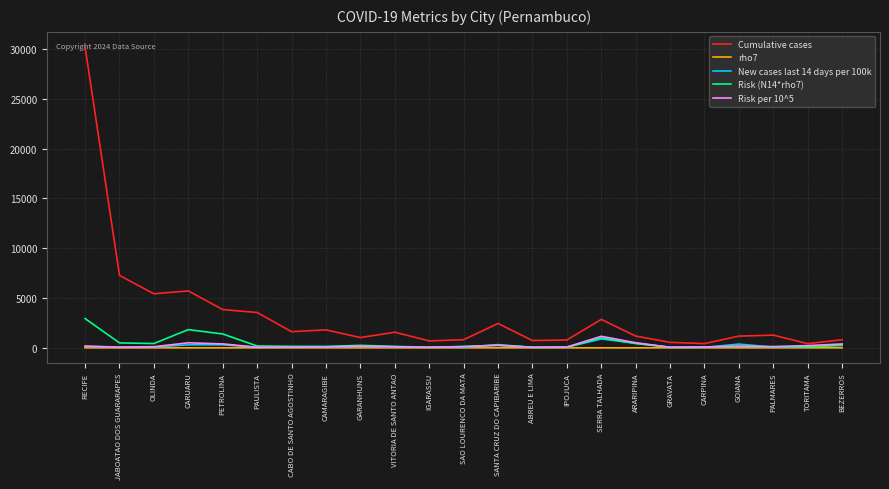

Between RECIFE and IPOJUCA, which series saw the biggest shift?

Cumulative cases